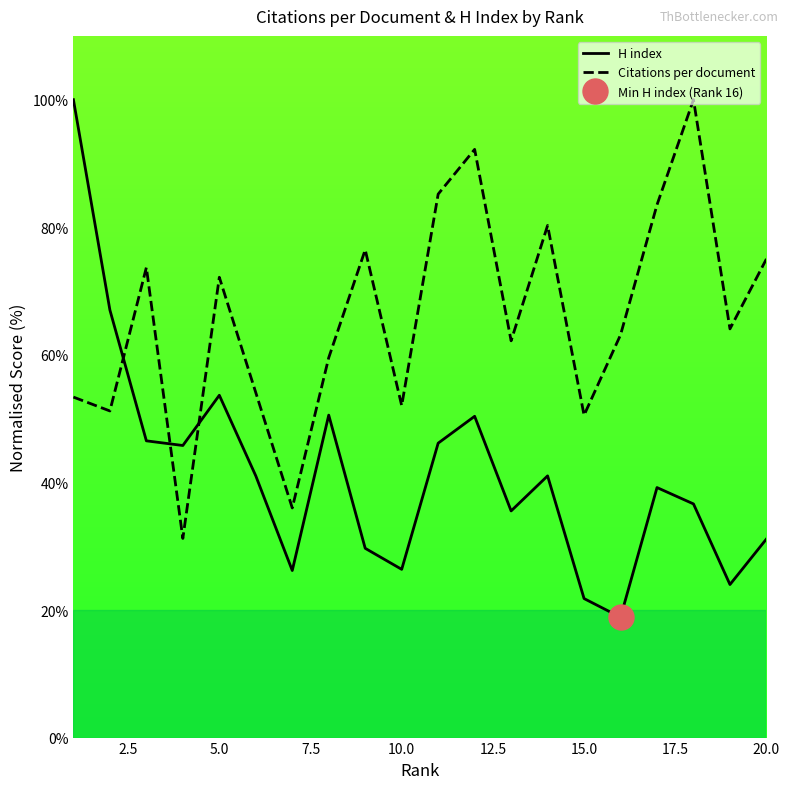

How many intersections are there between H index and Citations per document?

3